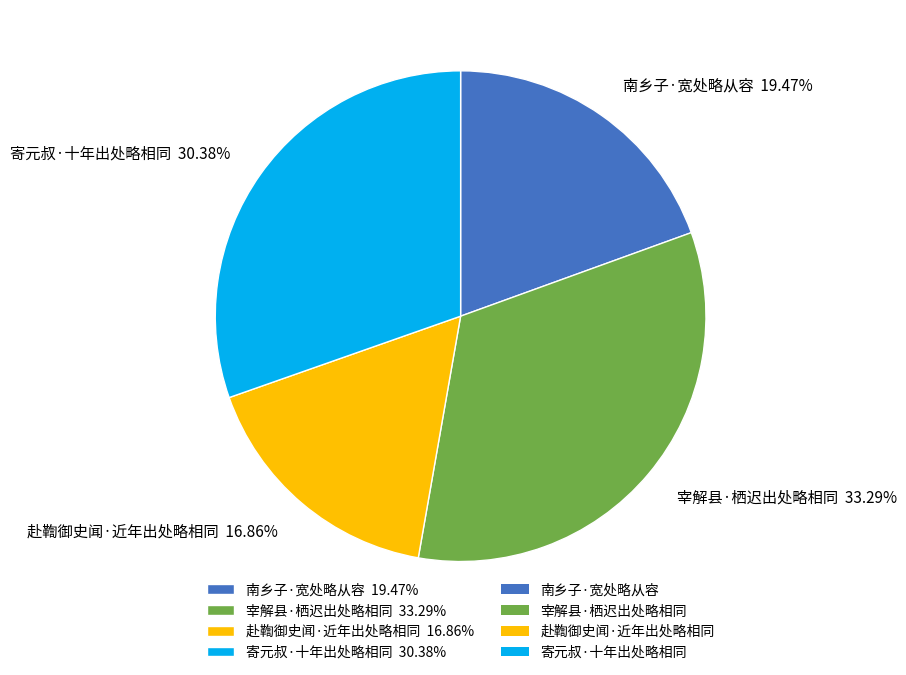

To the nearest percent, what is the difference between the largest and smallest slice percentages?

16%